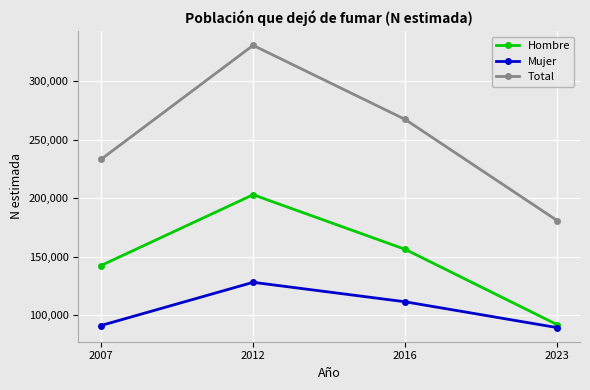

Reading left to right, extract all data points from this chart.

Hombre: 142319	202945	156177	91653
Mujer: 90941	127929	111255	89138
Total: 233259	330874	267431	180791